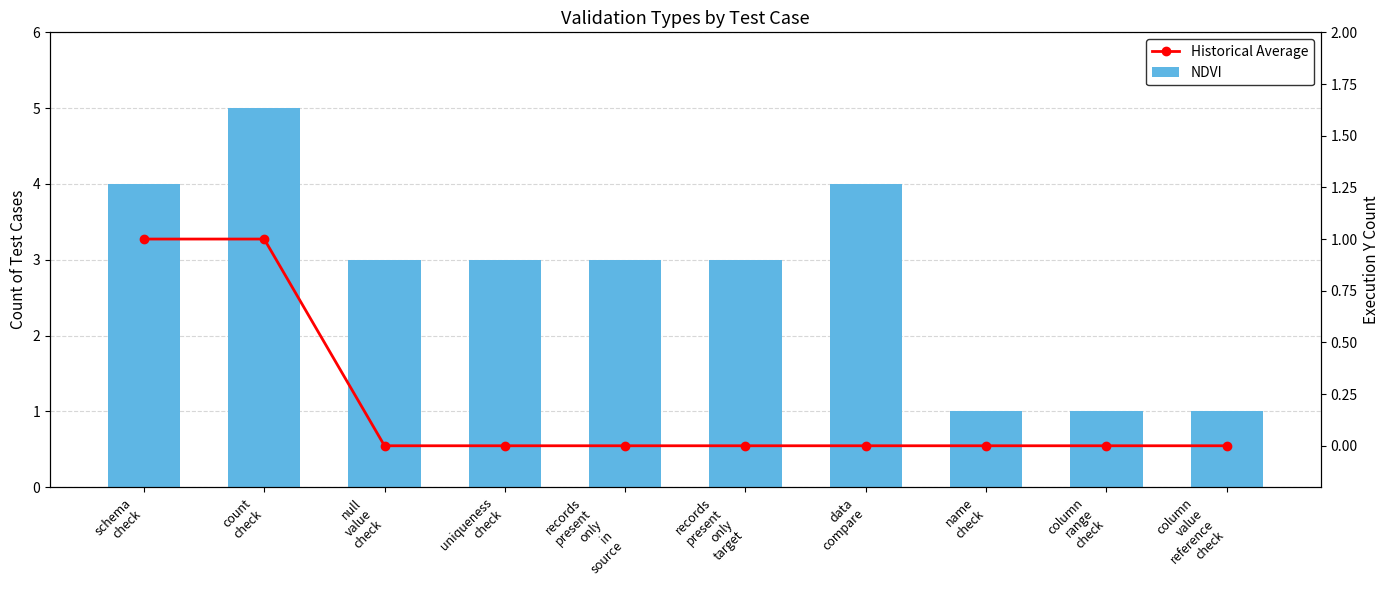

Rank the series by their average value, from lowest to highest.

Historical Average, NDVI